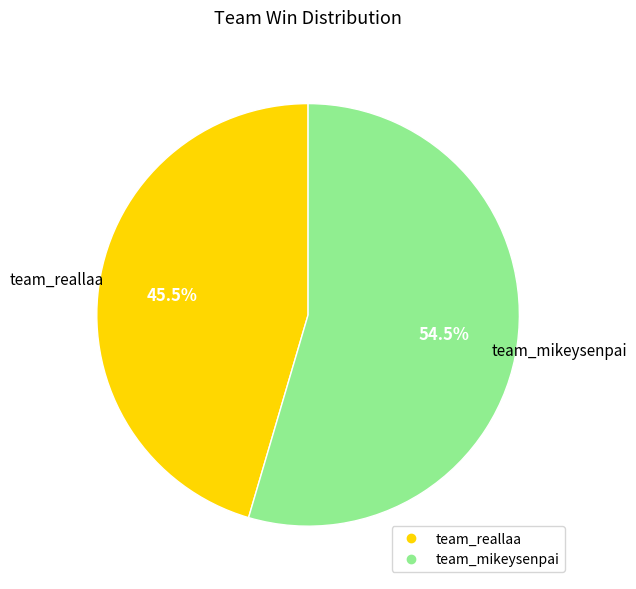

How many segments does this pie chart have?

2